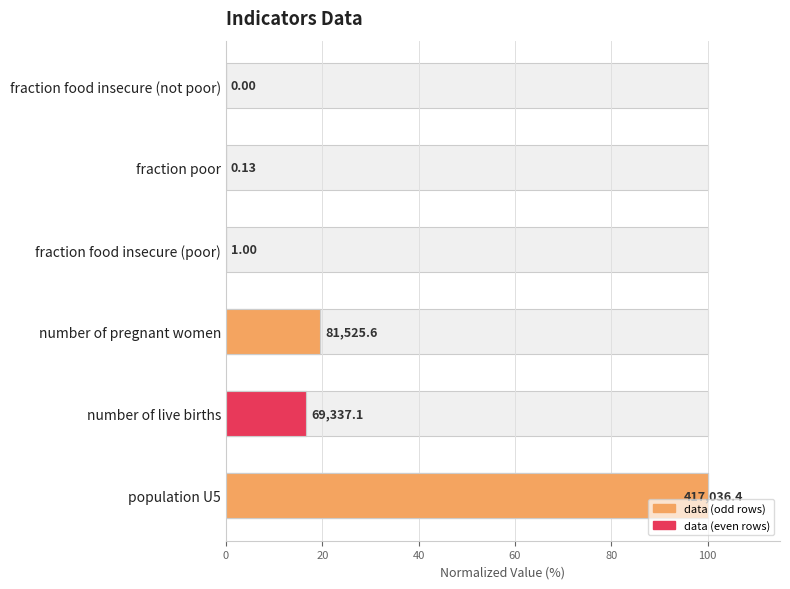

What value does the data have at number of live births?

16.6